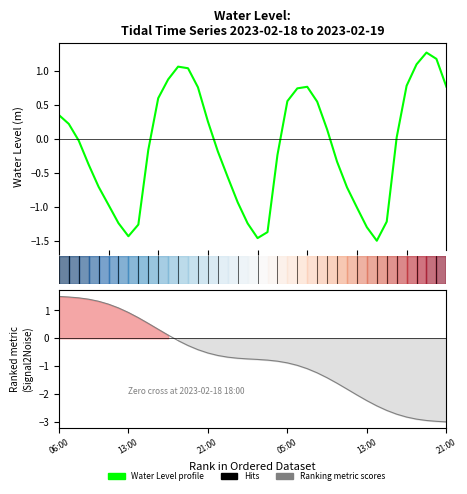

What is the difference between the maximum and second lowest values in the Water Level (m) series?

2.7